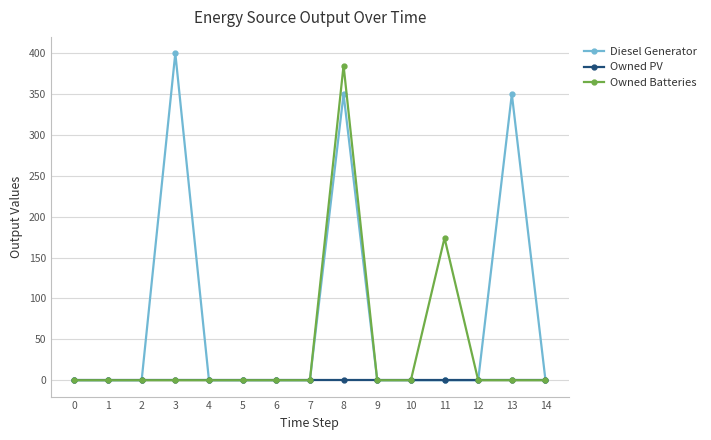

True or false: Owned Batteries has a value of 0 at 0.

True